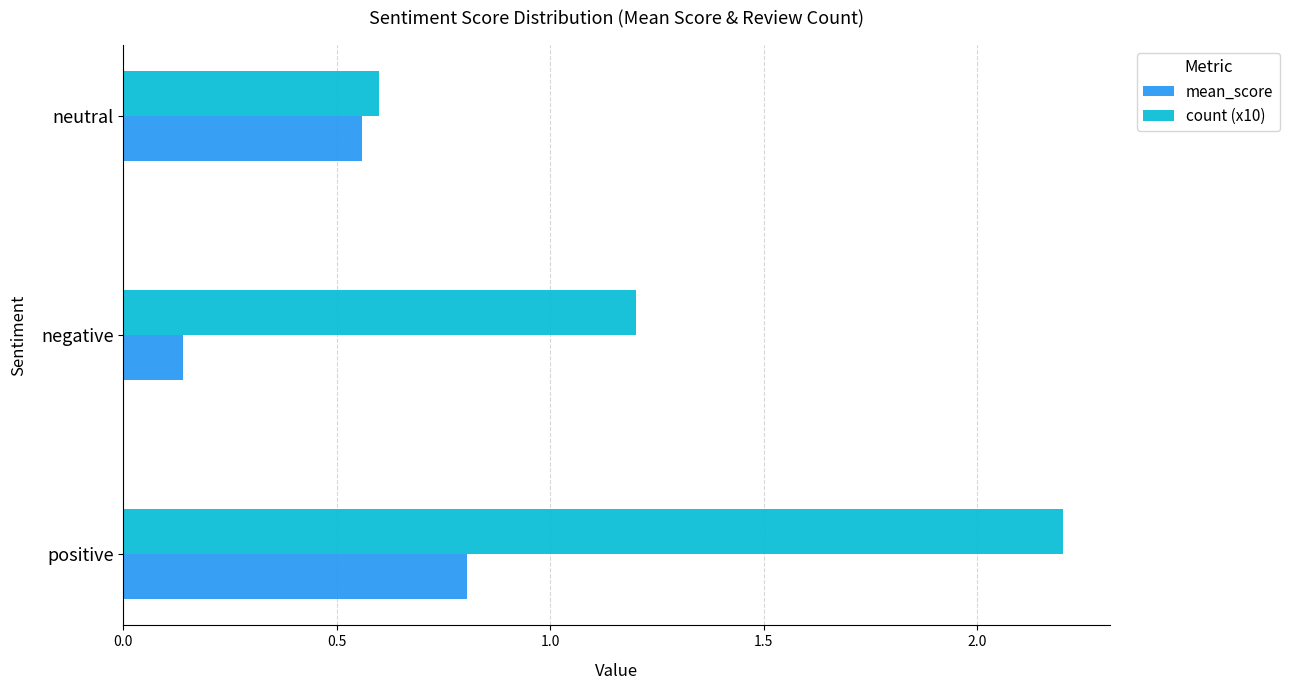

Which series has the widest spread of values?

count (x10)